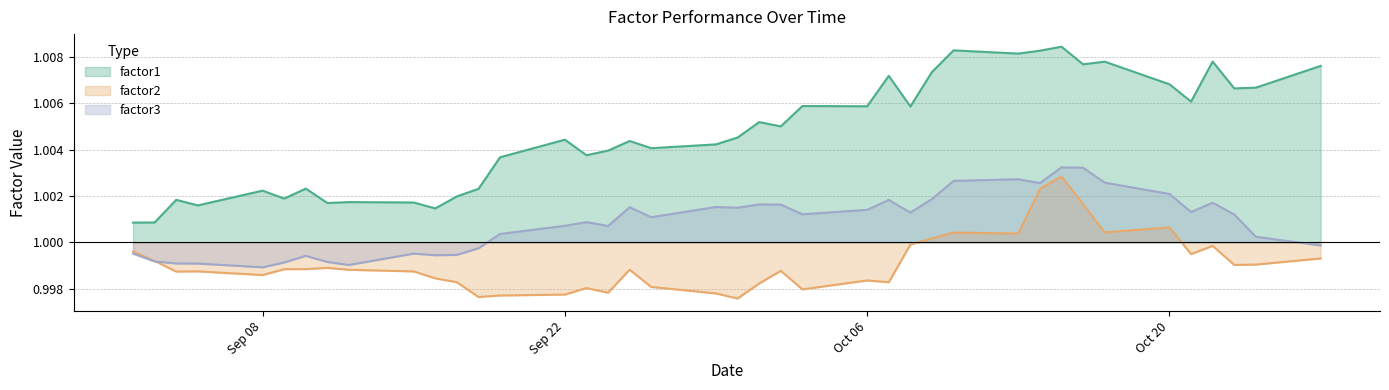

What is the minimum value shown in the chart?

1.0